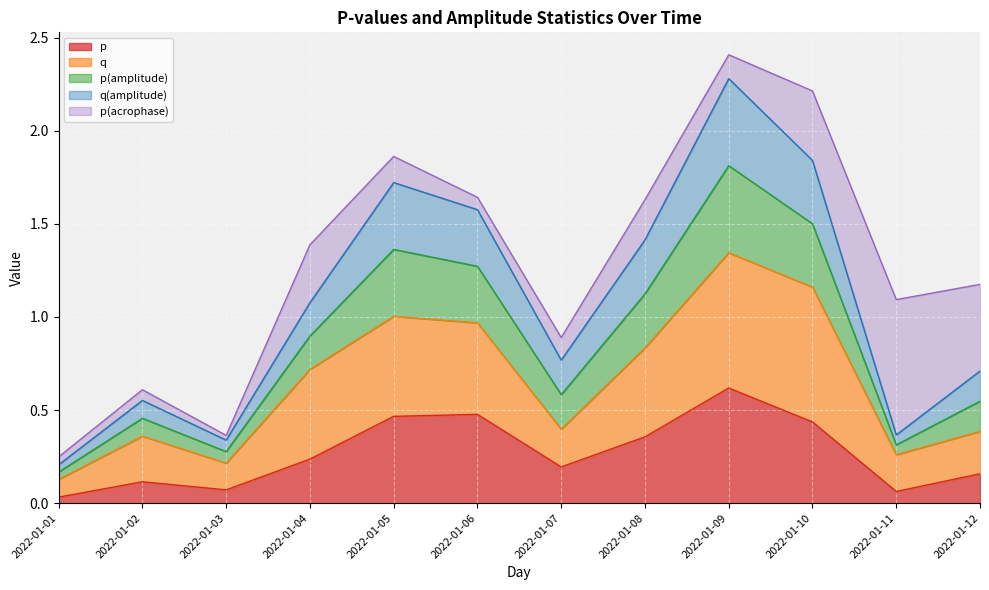

Where is p(amplitude) nearest to the value 1?

2022-01-04